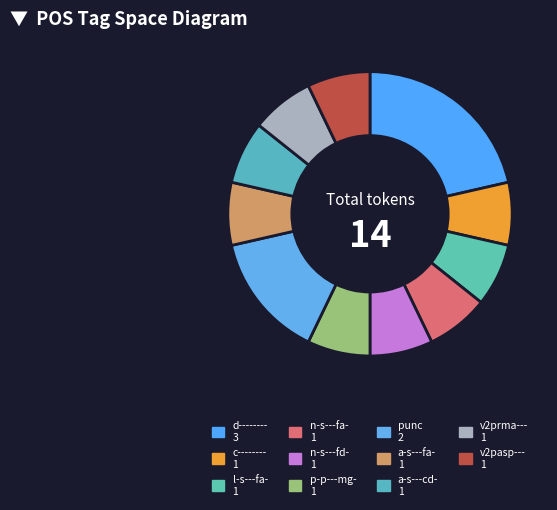

How many slices are in this pie chart?

11